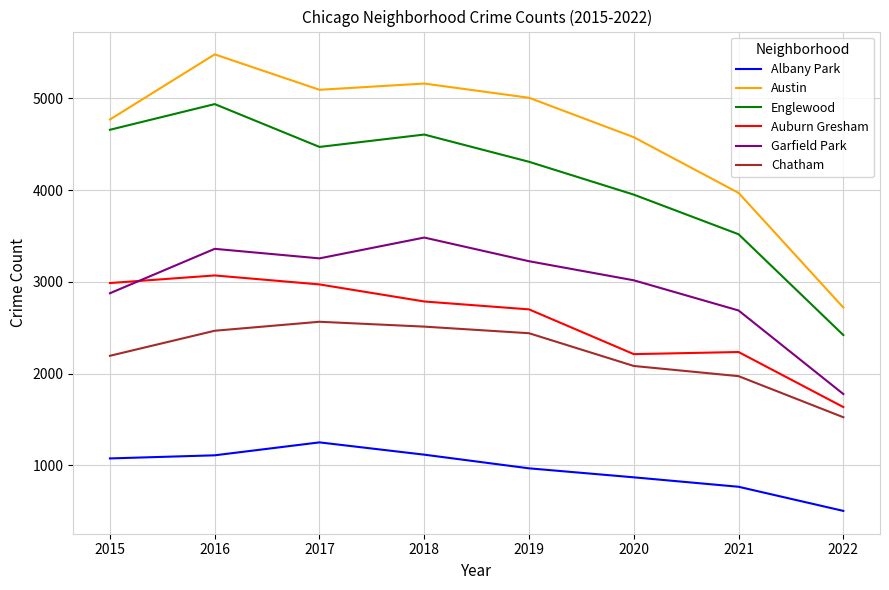

Does the chart display data point markers on the line(s)?

No